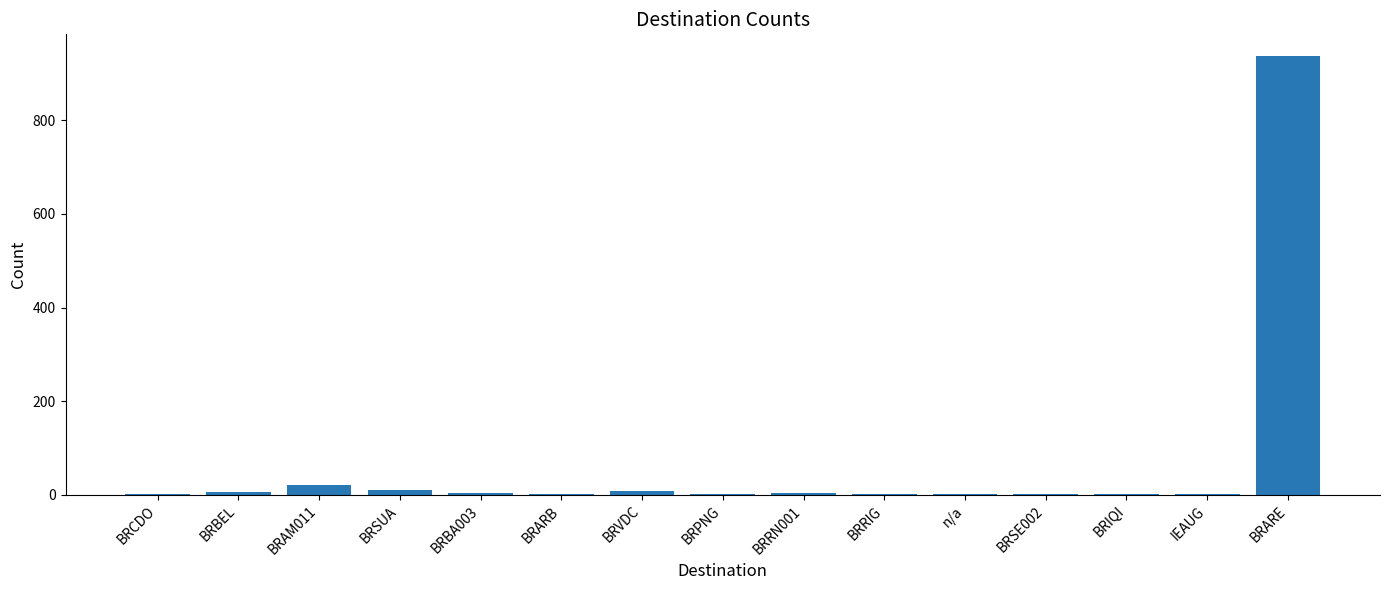

What is the sum of all values?

999